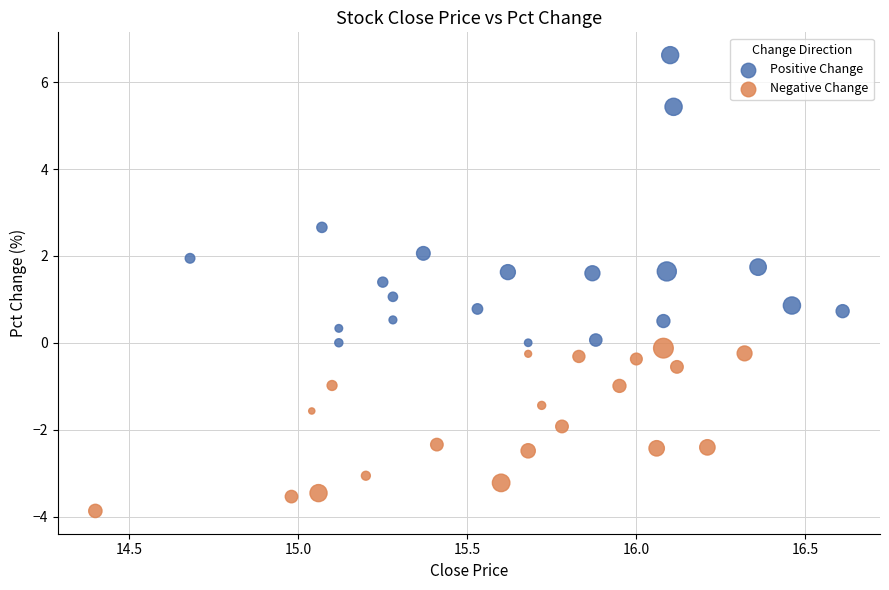

Which series reaches the maximum Y coordinate?

Positive Change